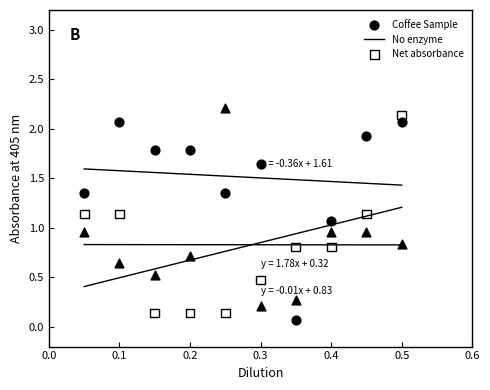

What are all the series names shown in the legend?

Coffee Sample, No enzyme, Net absorbance